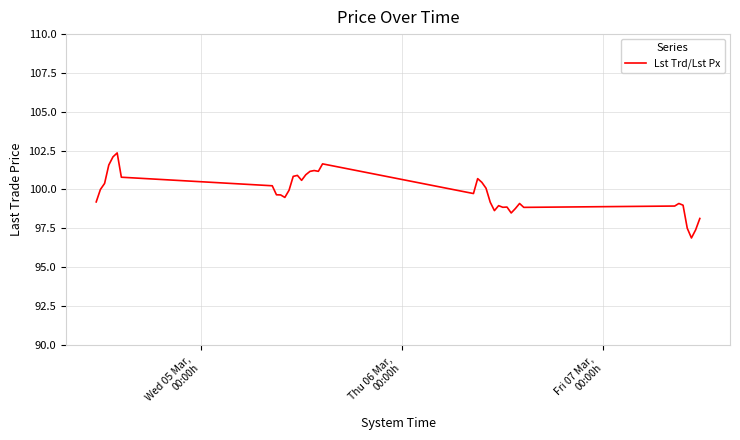

How many categories are shown in the chart?

40